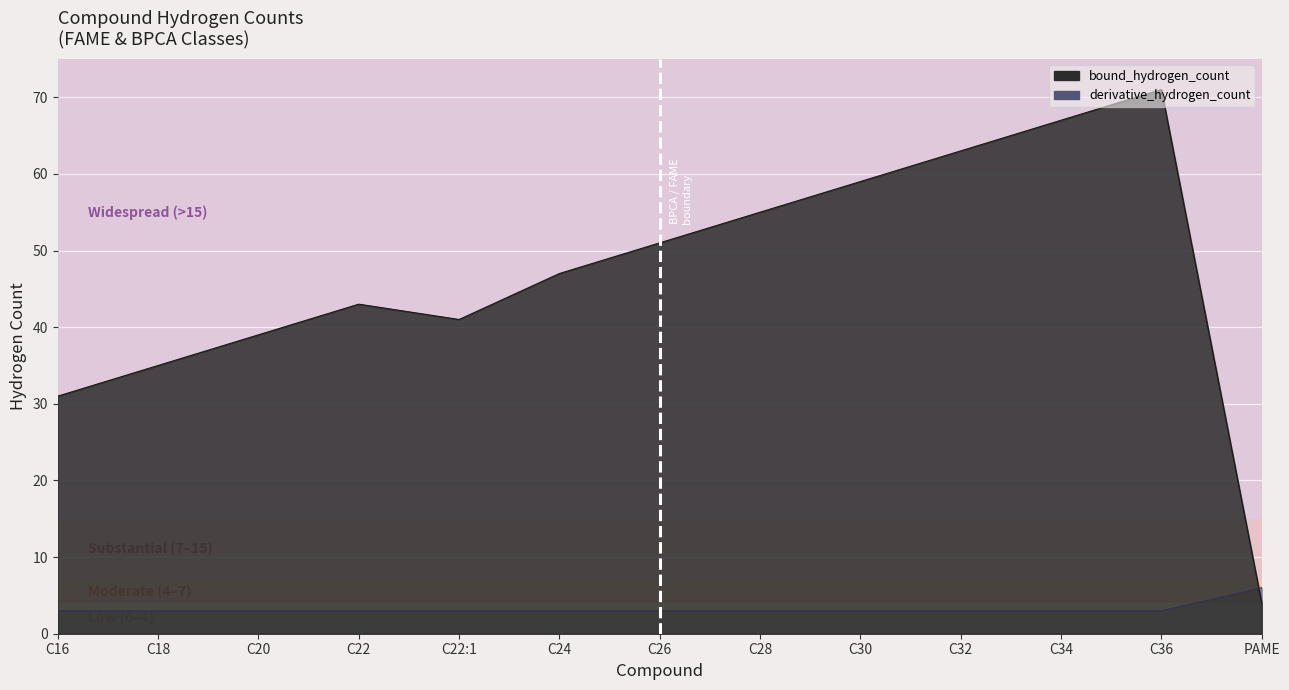

Reading left to right, extract all data points from this chart.

derivative_hydrogen_count: 3	3	3	3	3	3	3	3	3	3	3	3	6
bound_hydrogen_count: 31	35	39	43	41	47	51	55	59	63	67	71	4